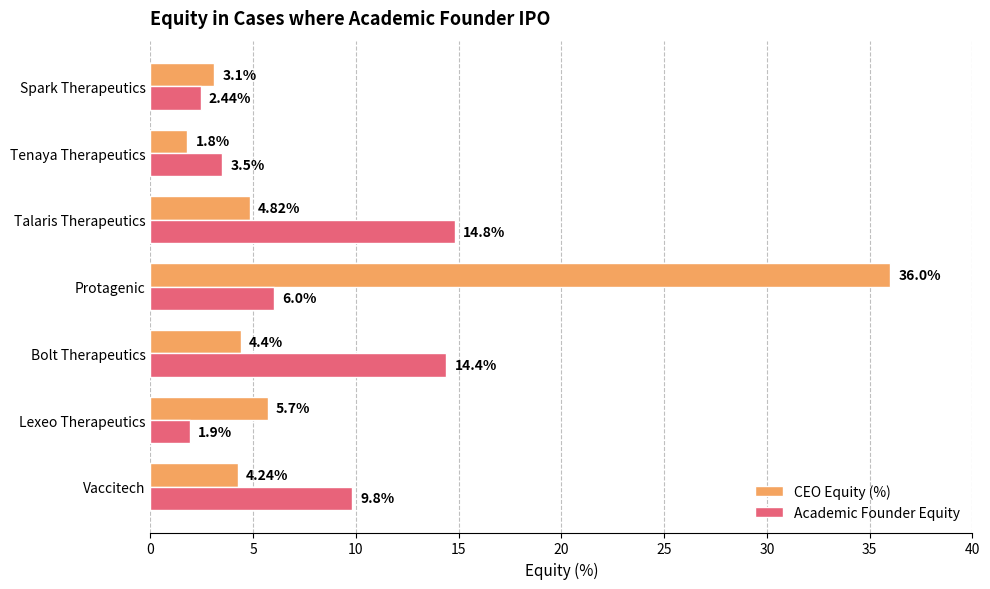

What is the total value across all series at Bolt Therapeutics?

18.8